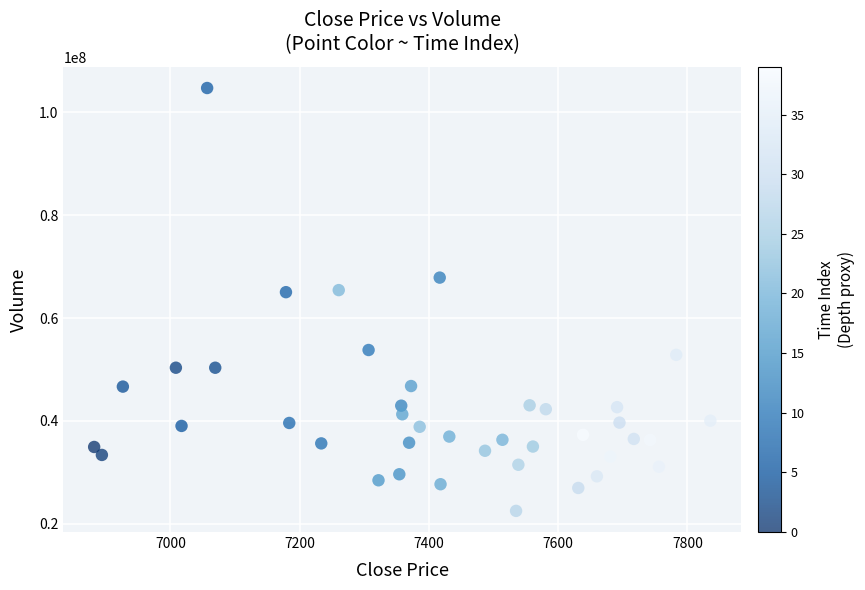

What is the range of Y values (max minus min)?

82148269